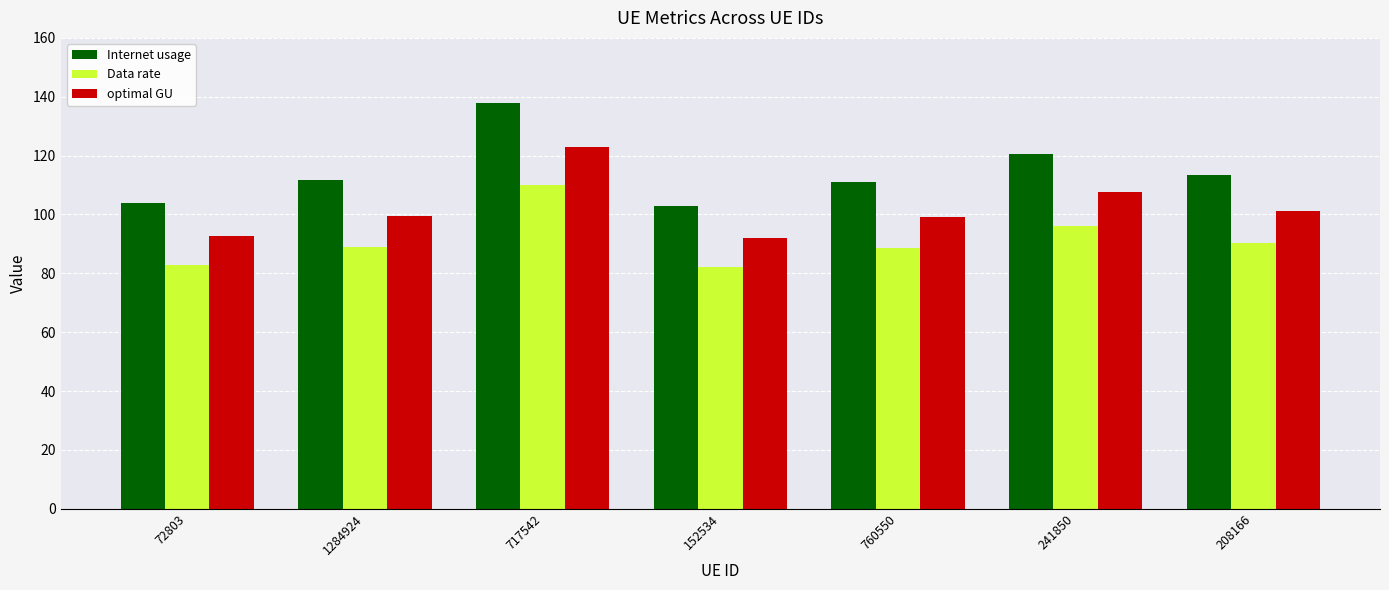

What is the difference between the optimal GU values at 241850 and 208166?

6.5